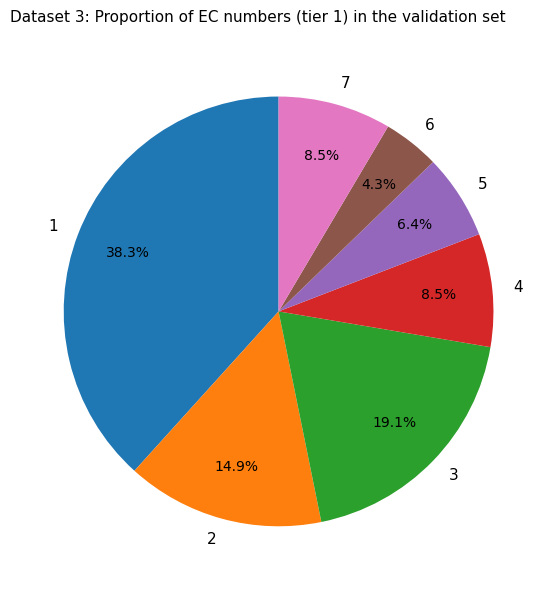

Does 7 account for over 50% of the chart?

No